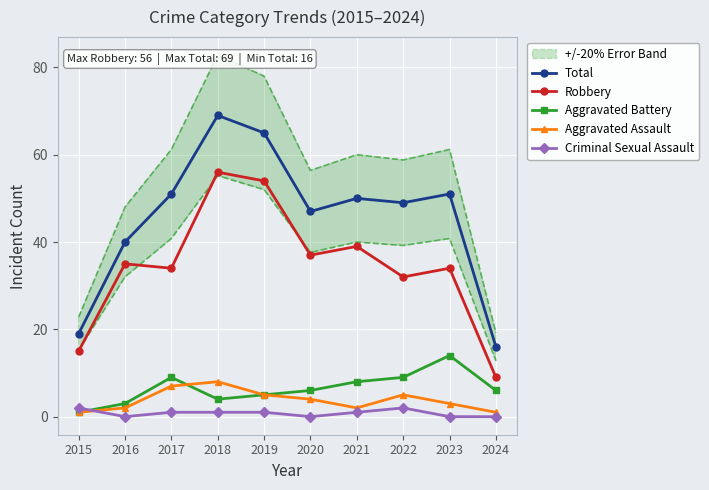

Which series has the largest range (max minus min)?

Total